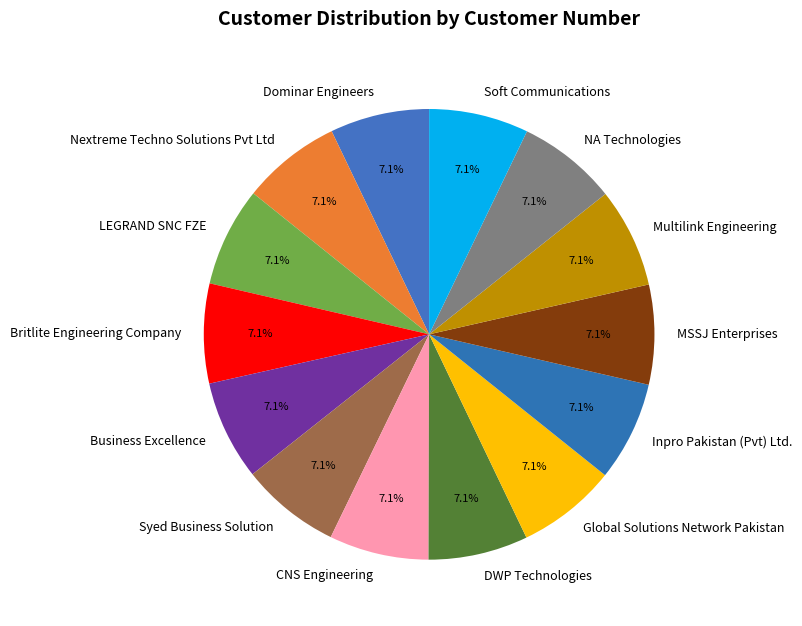

What is the total percentage of Business Excellence and CNS Engineering?

14.3%